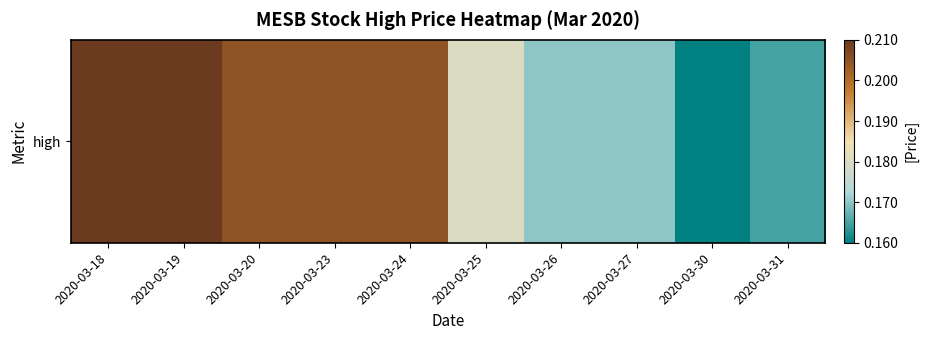

List the labels in order of value, largest first.

2020-03-18, 2020-03-19, 2020-03-20, 2020-03-23, 2020-03-24, 2020-03-25, 2020-03-26, 2020-03-27, 2020-03-31, 2020-03-30